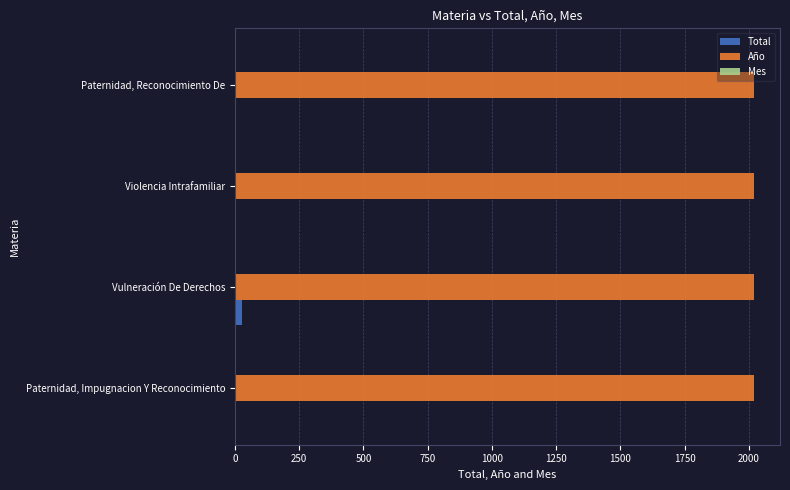

Which series has the largest total across all categories?

Año